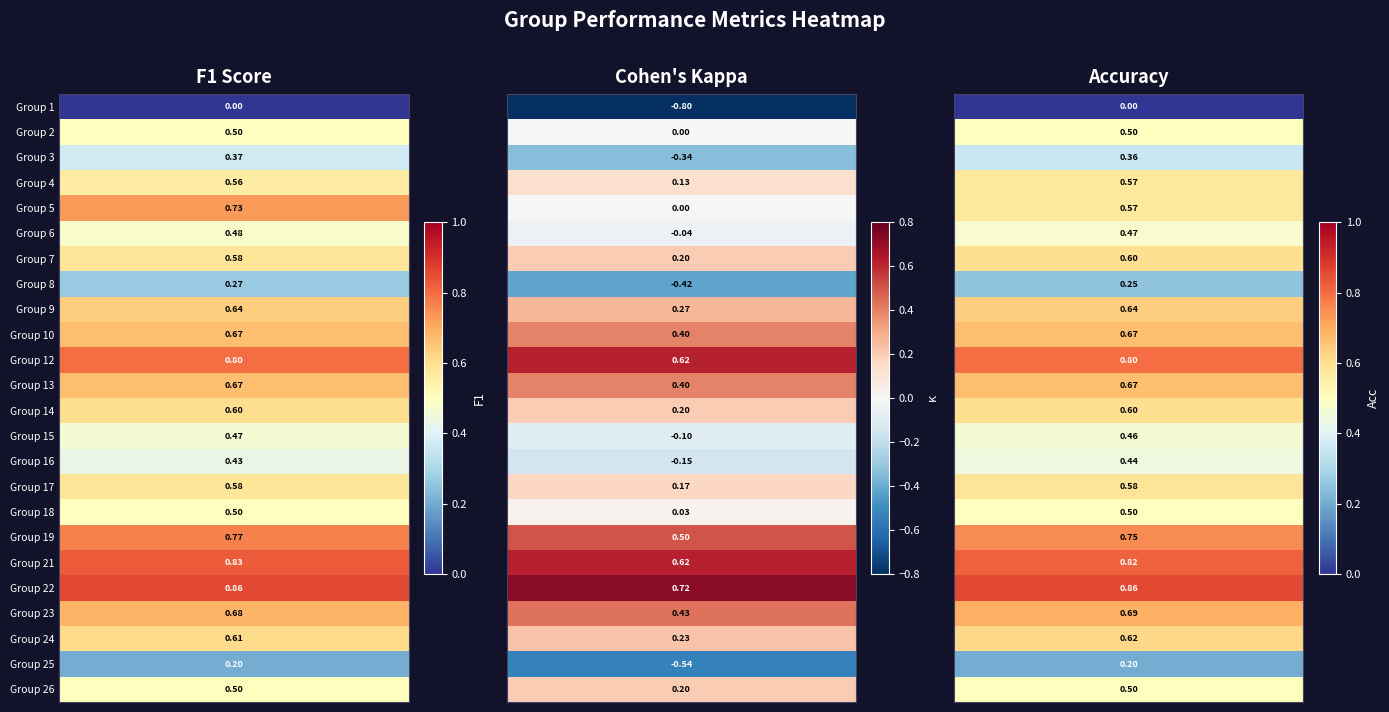

Which series has the largest range (max minus min)?

kappa